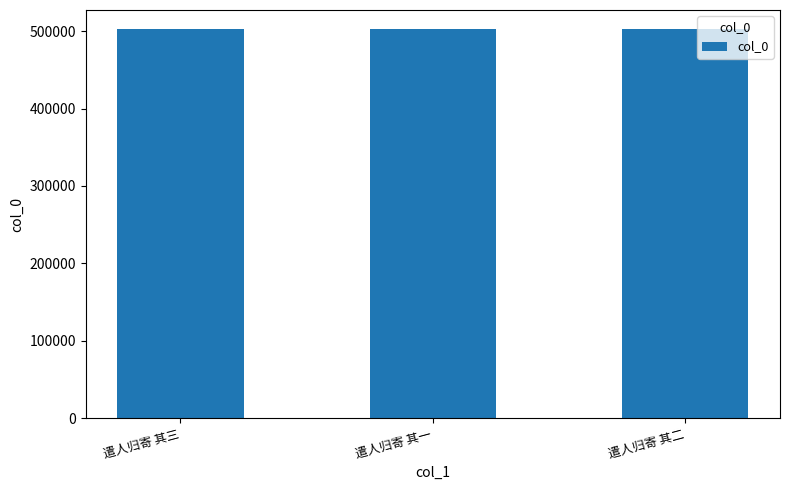

What is the minimum value shown in the chart?

502273